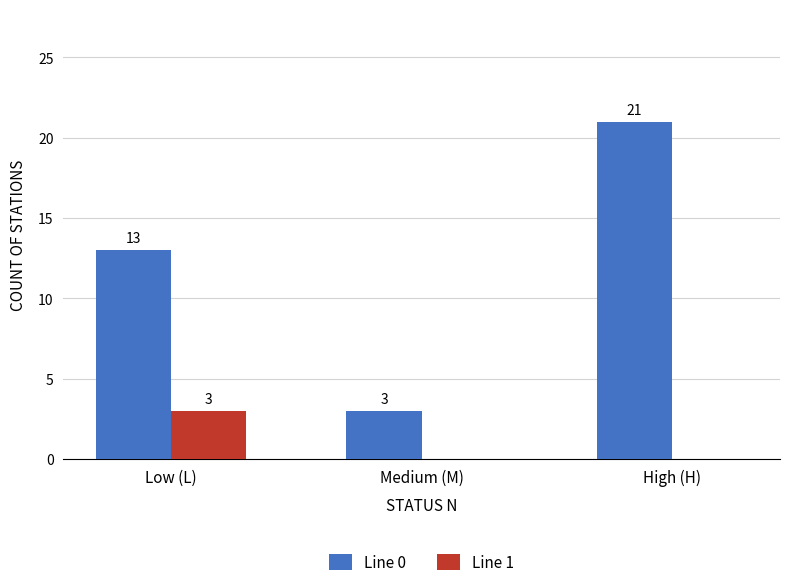

Is the value of Line 1 at Low (L) greater than the value of Line 0 at High (H)?

No